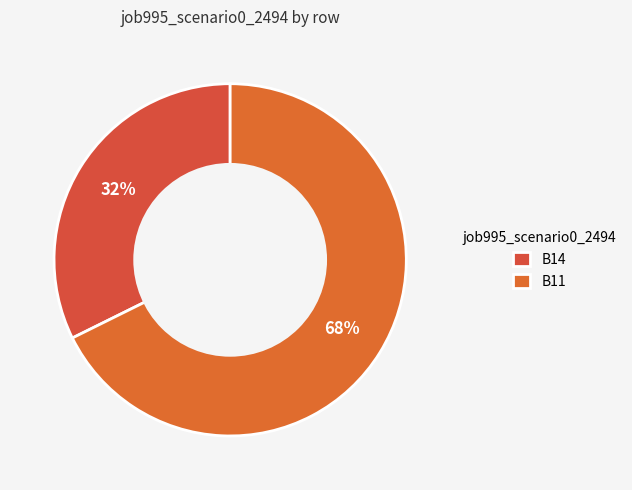

Does any single category account for the majority?

Yes